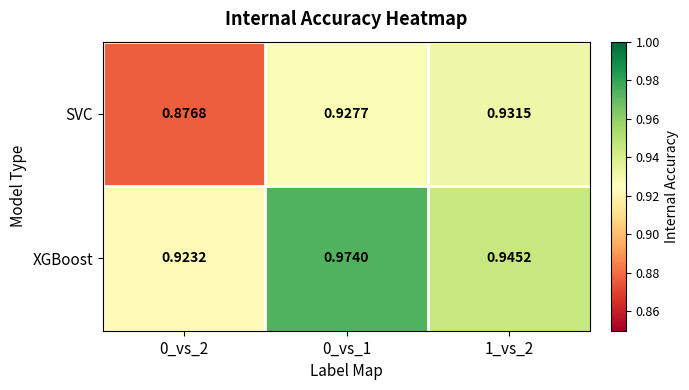

Between 0_vs_1 and 1_vs_2, which series saw the biggest shift?

XGBoost